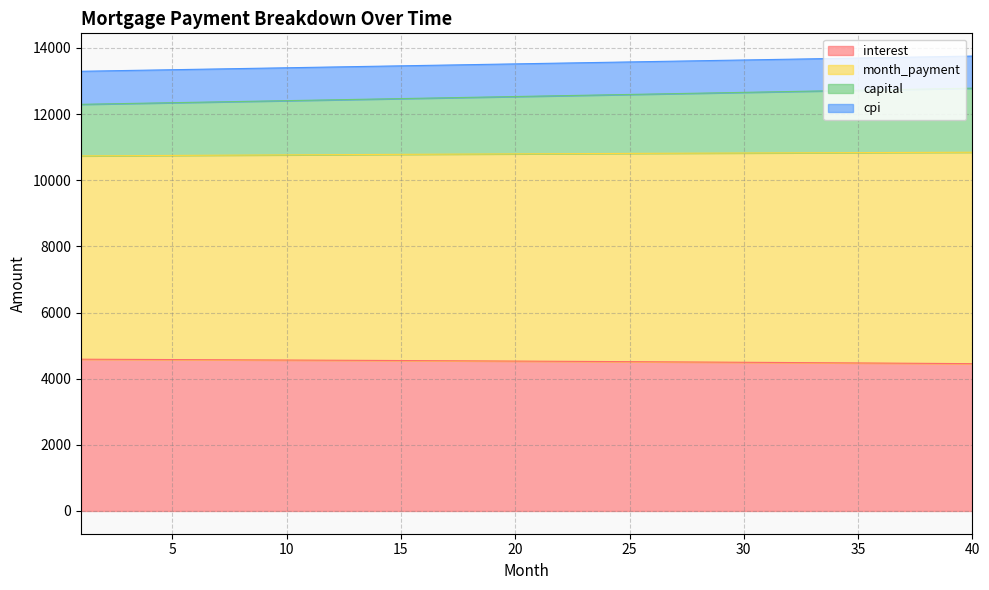

At which label does cpi reach its minimum?

1